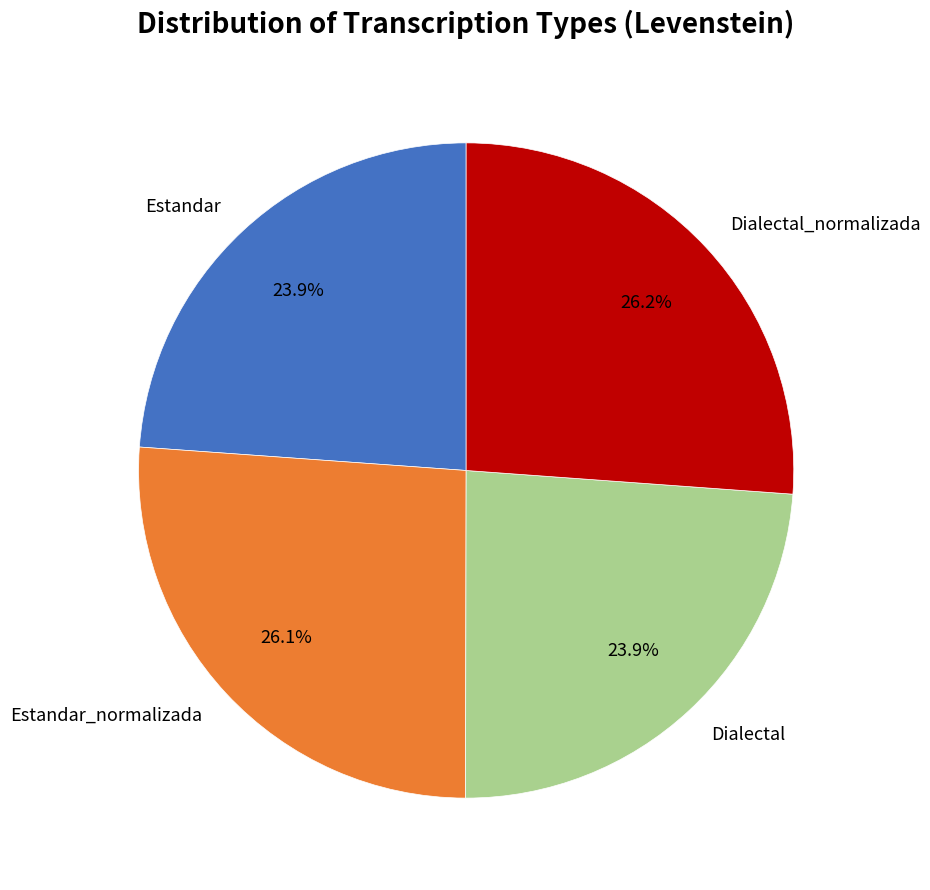

What is the ratio of the value at Estandar_normalizada to the value at Estandar?

1.1